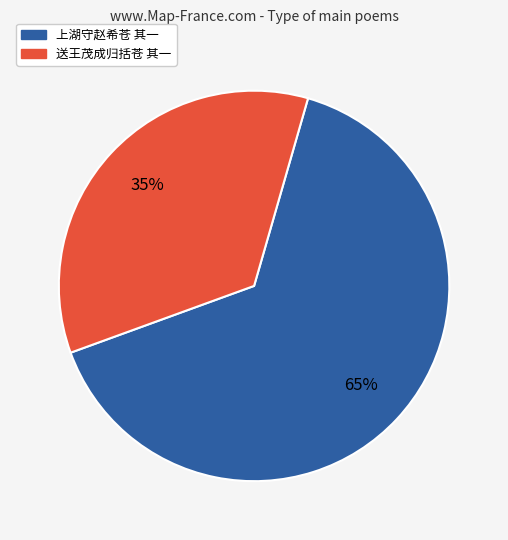

The 送王茂成归括苍 其一 slice represents 35% of the pie. True or false?

True